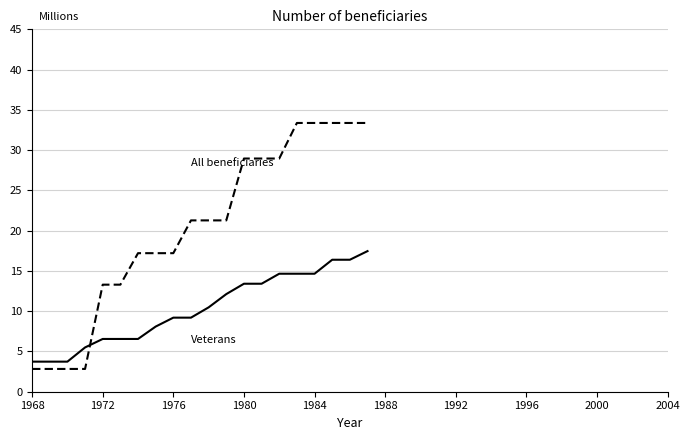

What is the maximum value shown in the chart?

33.4